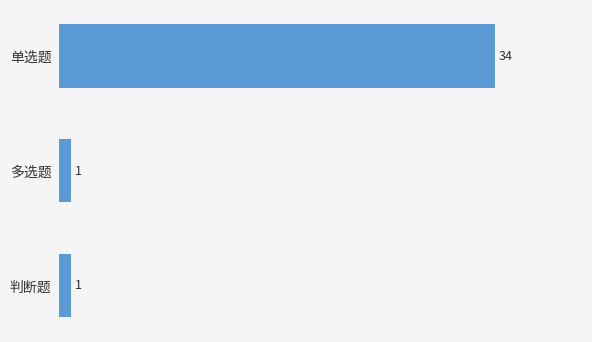

Is it true that the value at 单选题 is 45?

False